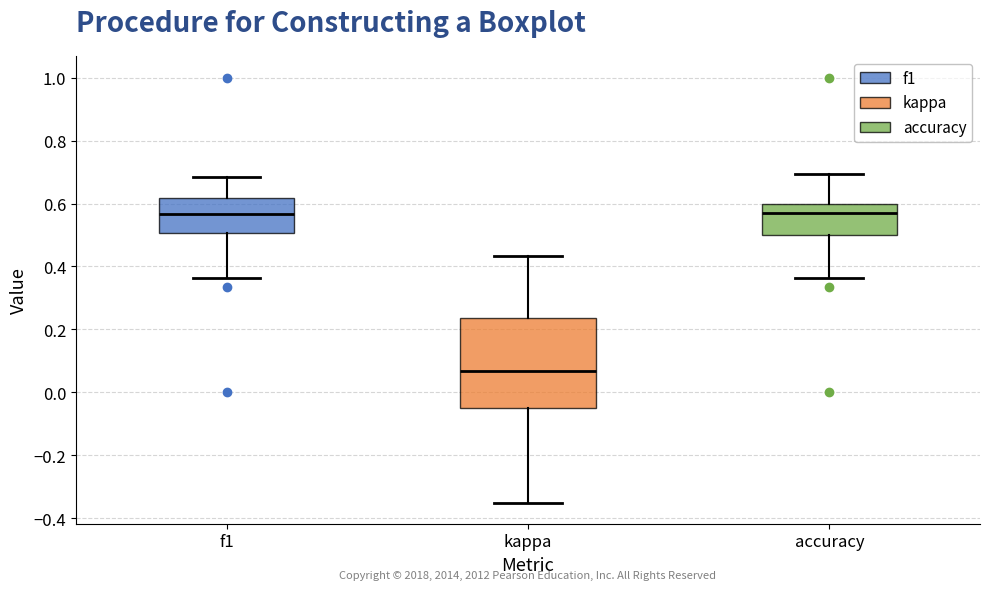

Reading left to right, read every box against the y-axis: the position of its median line, the range the box covers, and the ends of its whiskers. The values are not printed on the chart, so give them approximately, as read against the axis.

f1: median 0.56, box 0.50 to 0.62, whiskers 0.36 to 0.68
kappa: median 0.06, box -0.04 to 0.24, whiskers -0.34 to 0.44
accuracy: median 0.58, box 0.50 to 0.60, whiskers 0.36 to 0.70